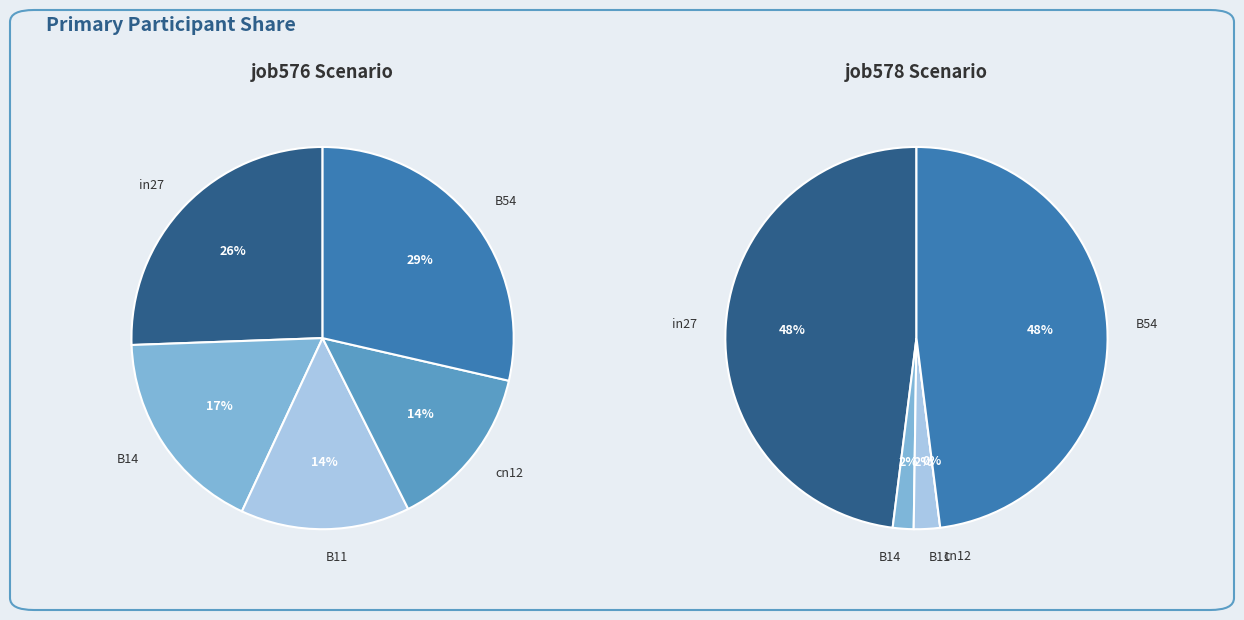

Rank the categories by value from highest to lowest.

B54, in27, B14, B11, cn12